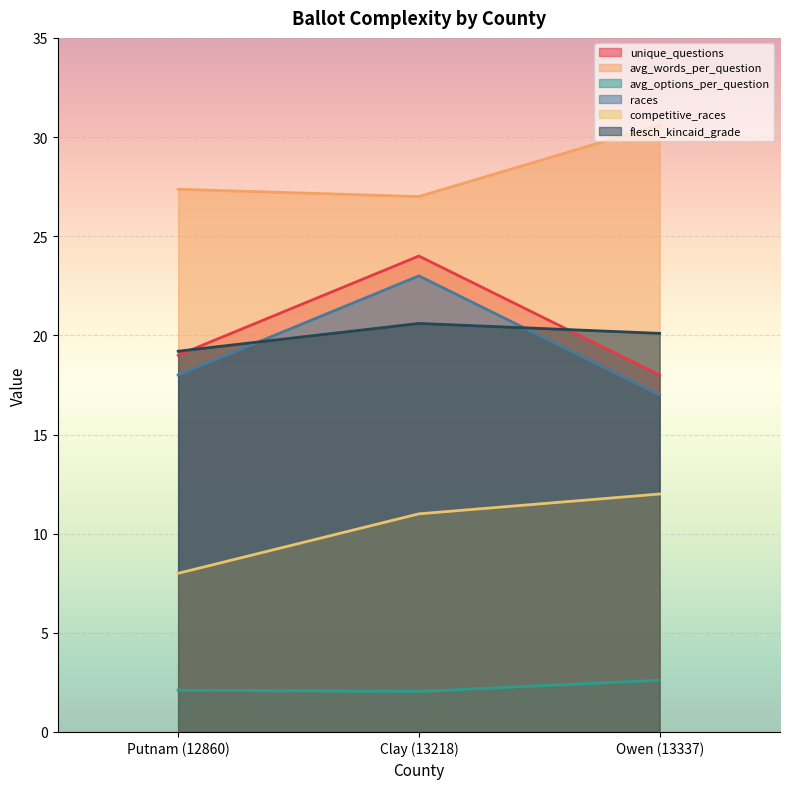

At which label does competitive_races reach its minimum?

Putnam (12860)